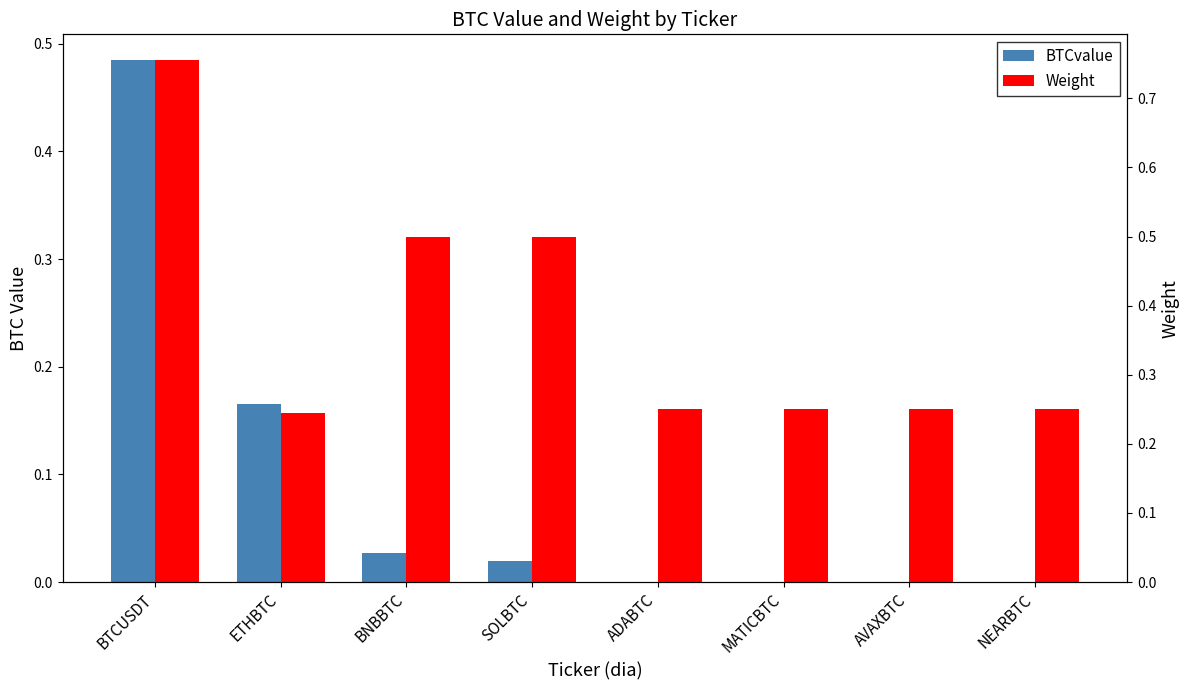

What is the maximum value shown in the chart?

0.8